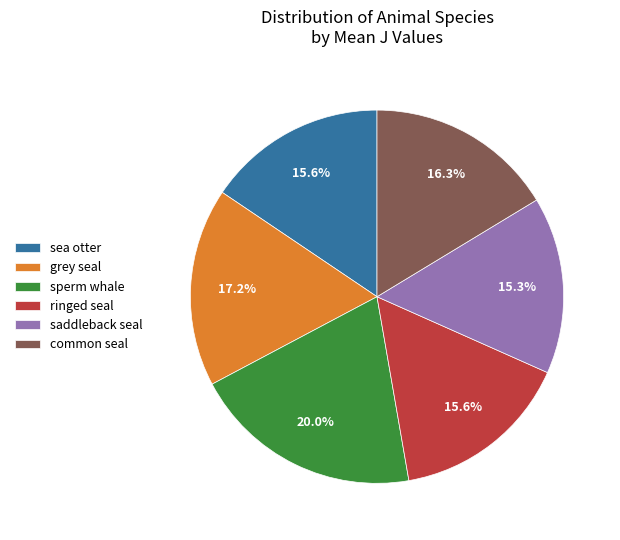

To the nearest percent, what is the difference between the sea otter and saddleback seal slice percentages?

0%